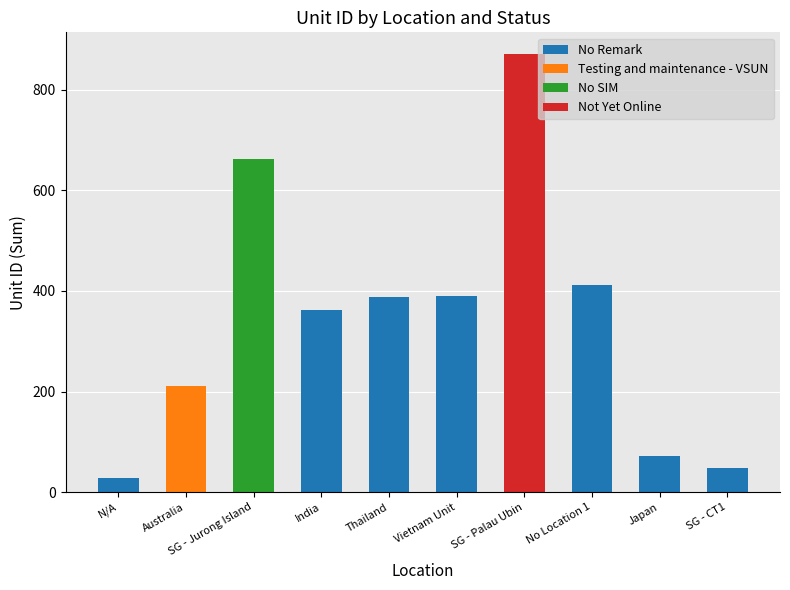

The value of No Remark at SG - Palau Ubin is 0. True or false?

True